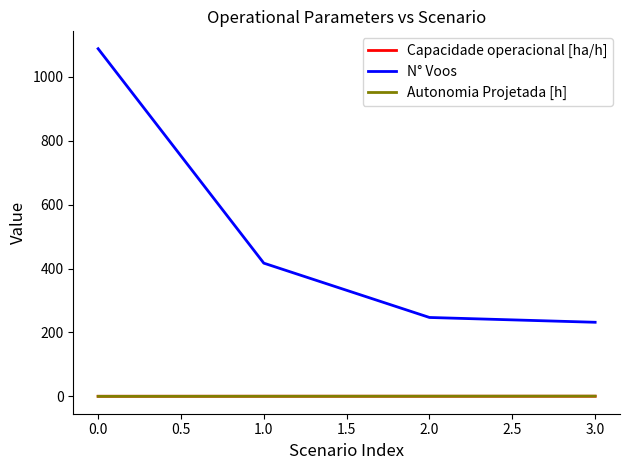

True or false: Capacidade operacional [ha/h] and N° Voos cross at least once.

False